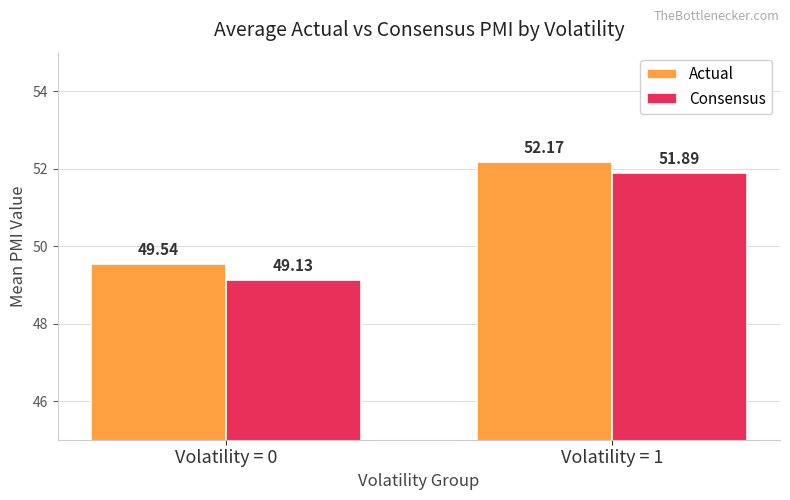

At which label does Consensus reach its minimum?

Volatility = 0